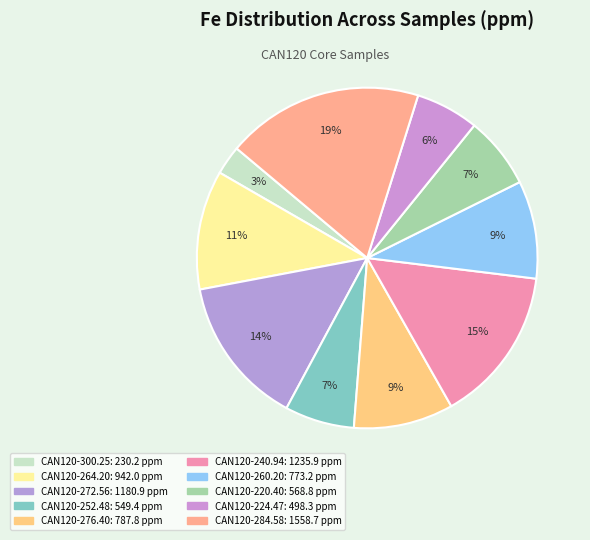

Is there a majority slice in this chart?

No